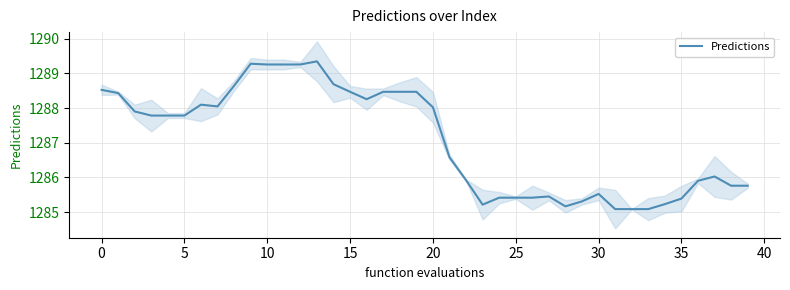

How many points are higher than both their immediate neighbors (excluding endpoints)?

6